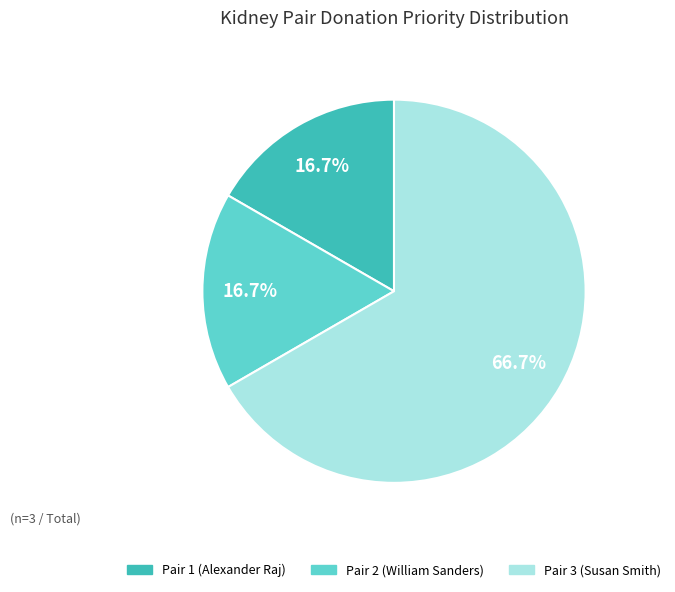

True or false: Pair 2 (William Sanders) accounts for 12% of the total.

False